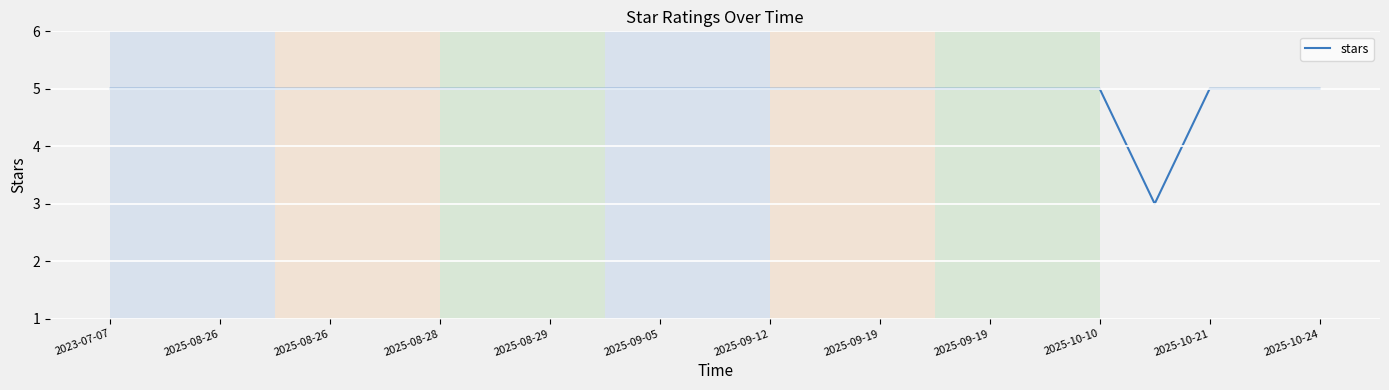

Reading left to right, extract all data points from this chart.

5	5	5	5	5	5	5	5	5	5	5	5	5	5	5	5	5	5	5	3	5	5	5